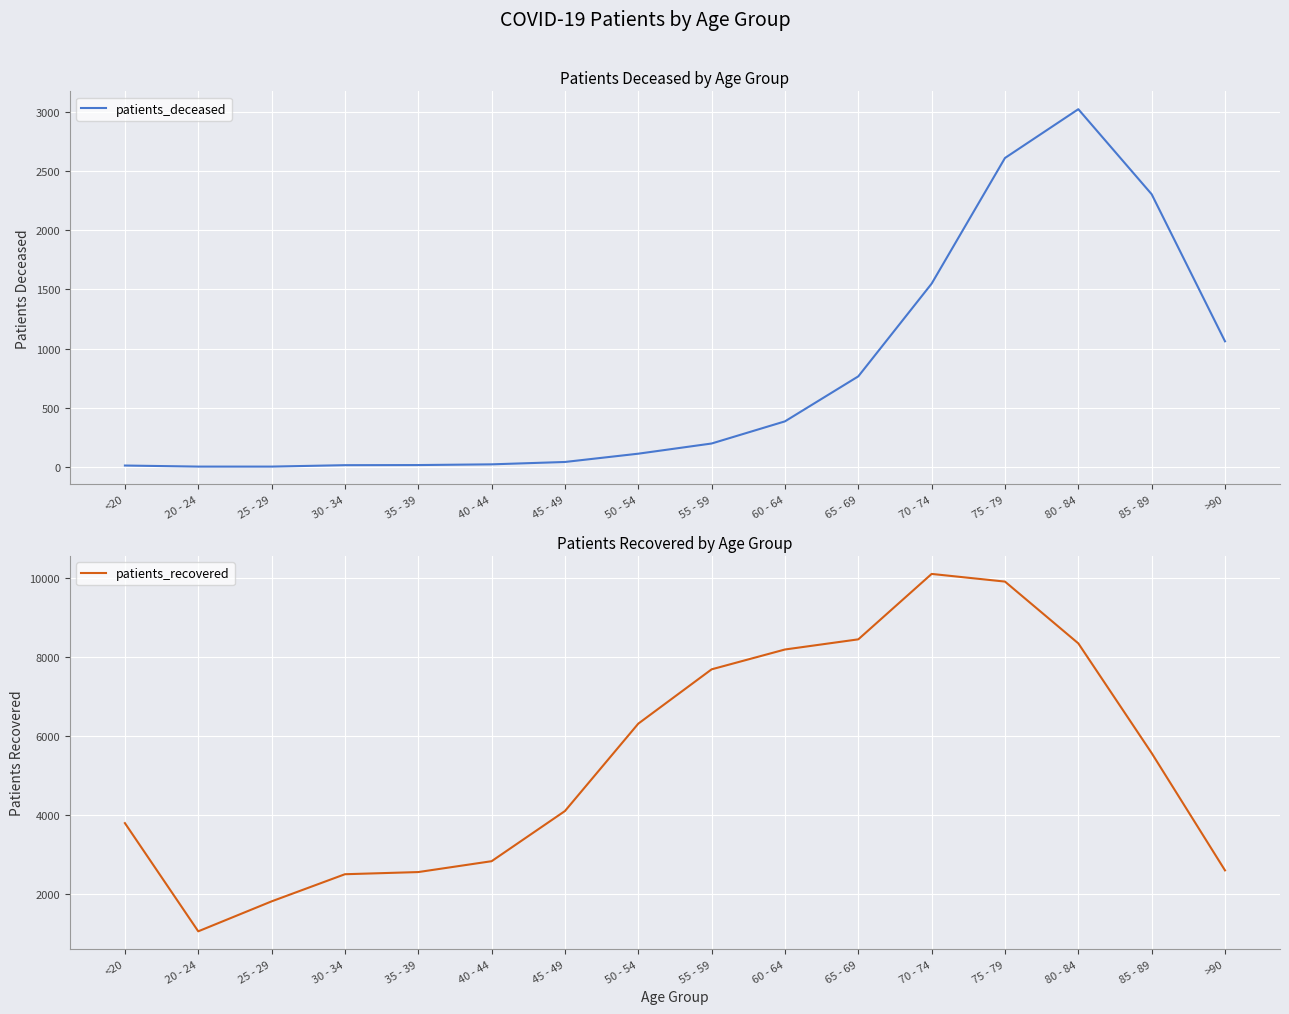

True or false: patients_deceased and patients_recovered cross at least once.

False